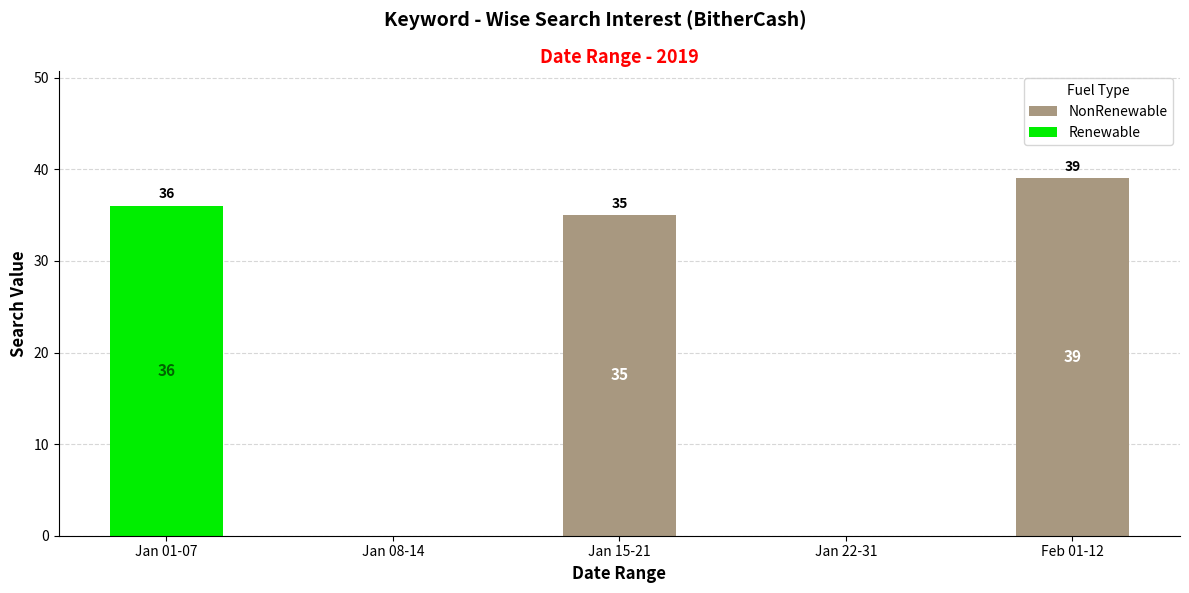

At which category is the sum across all series the highest?

Feb 01-12